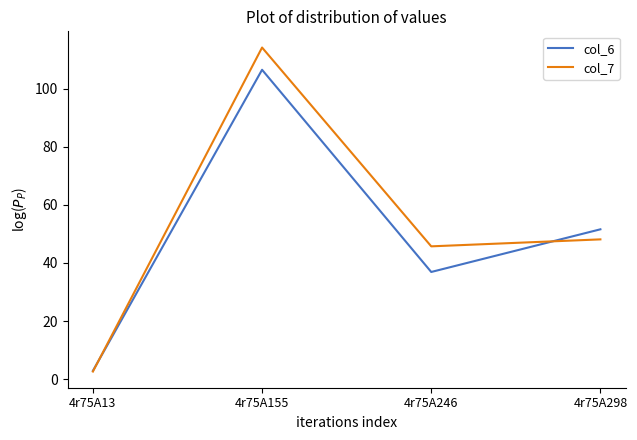

What is the difference between the maximum and second lowest values in the col_6 series?

69.5